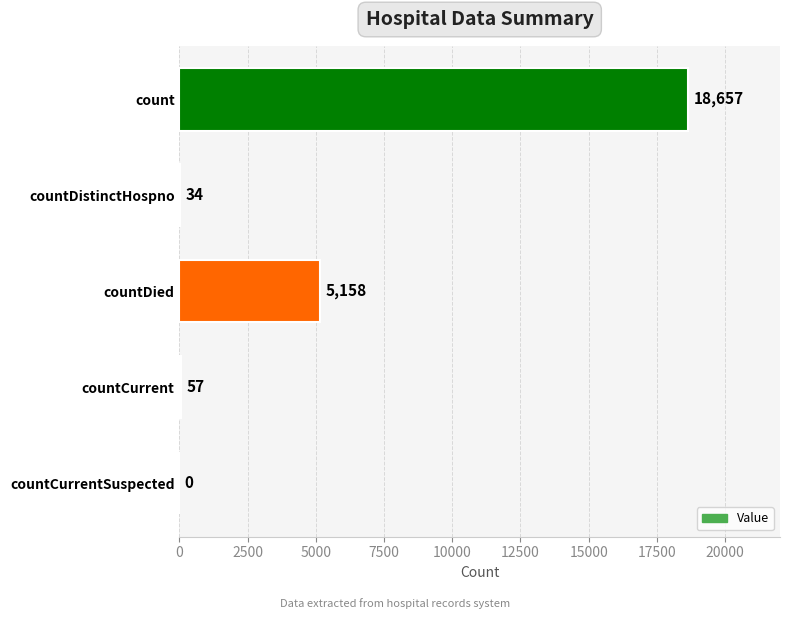

Which label corresponds to the largest value in the chart?

count